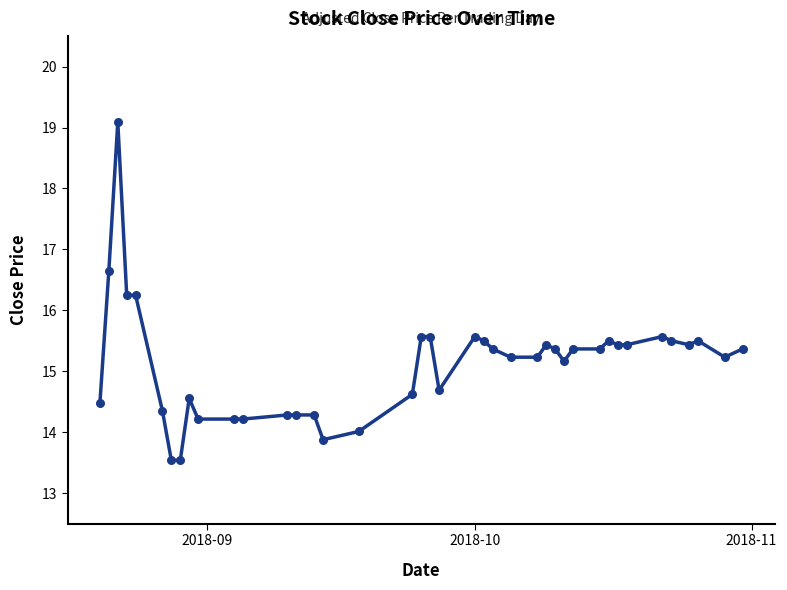

What is the difference between the maximum and minimum values?

5.6